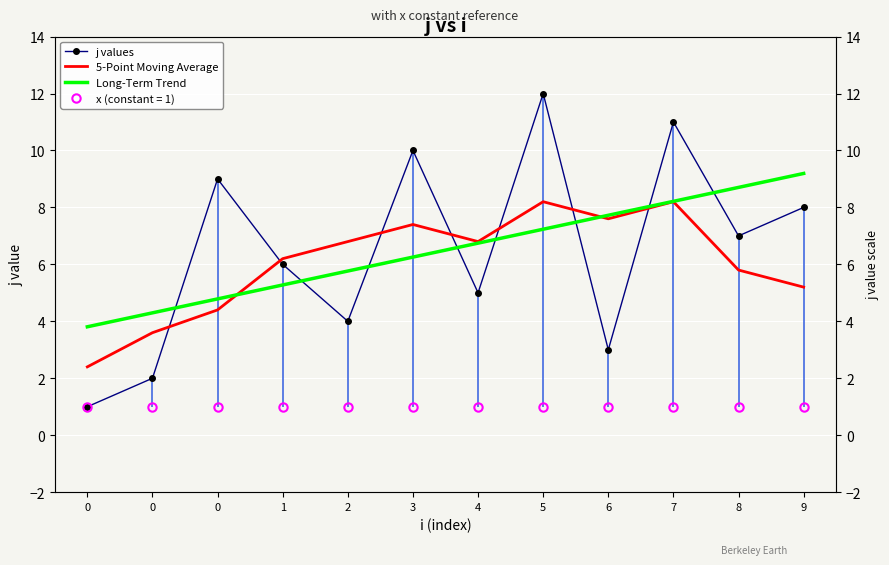

Where is the first local maximum for 5-Point Moving Average?

3